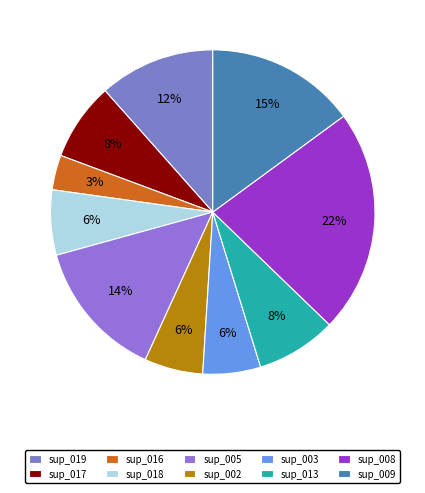

Is it true that sup_009 is 15% of the pie?

True